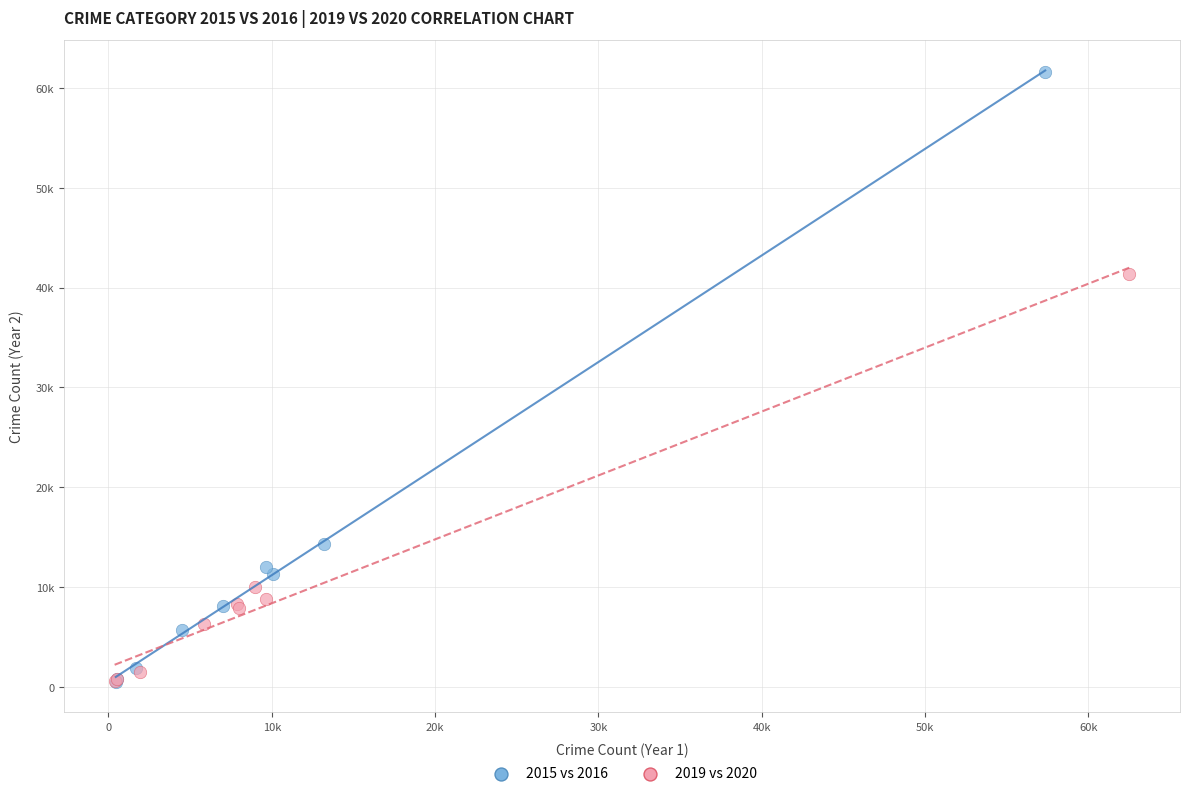

What are all the series names shown in the legend?

2015 vs 2016, 2019 vs 2020